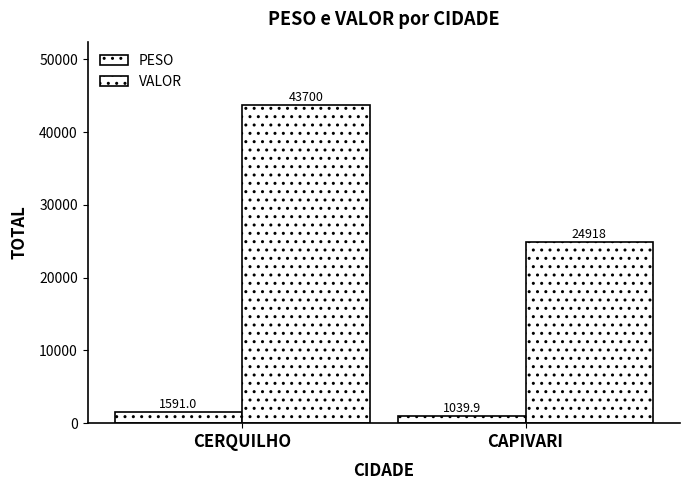

Reading right to left, extract all data points from this chart.

PESO: 1039.9	1591.0
VALOR: 24918.0	43700.3